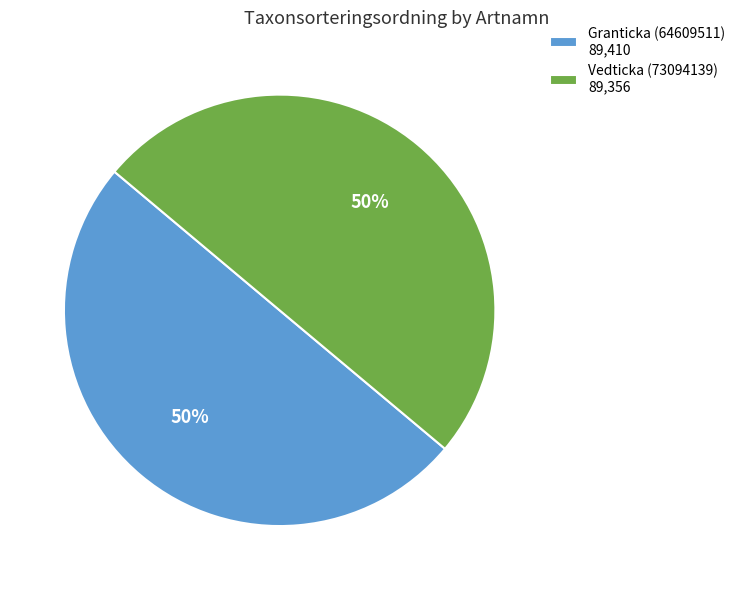

What percentage is the Vedticka (73094139) slice, to the nearest percent?

50%